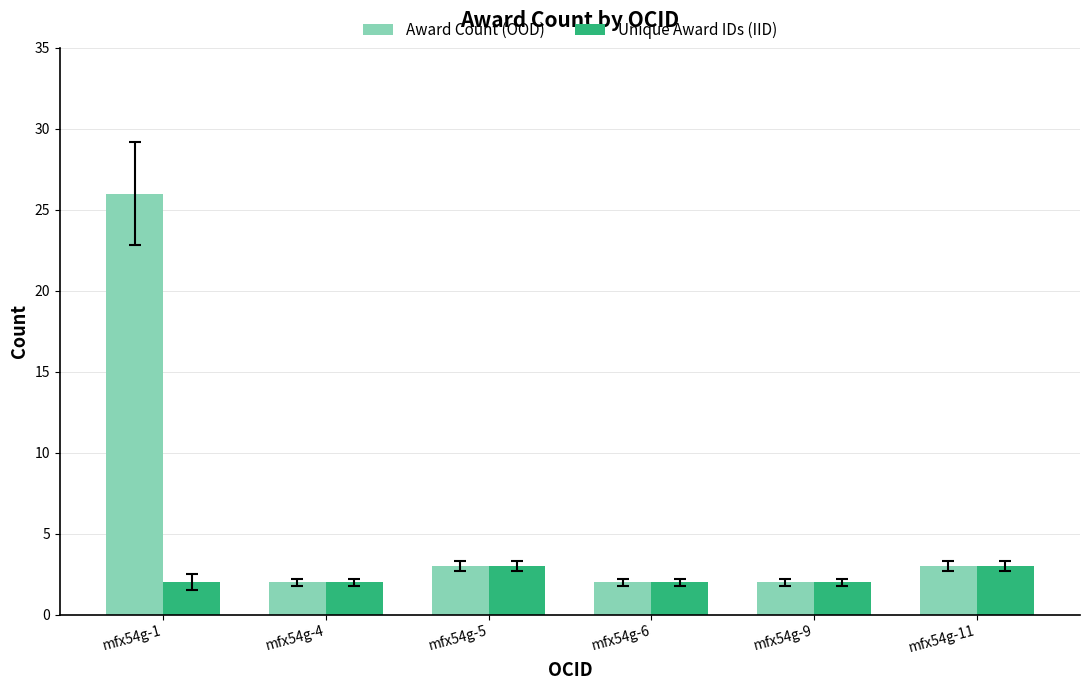

What is the maximum value for Unique Award IDs (IID)?

3